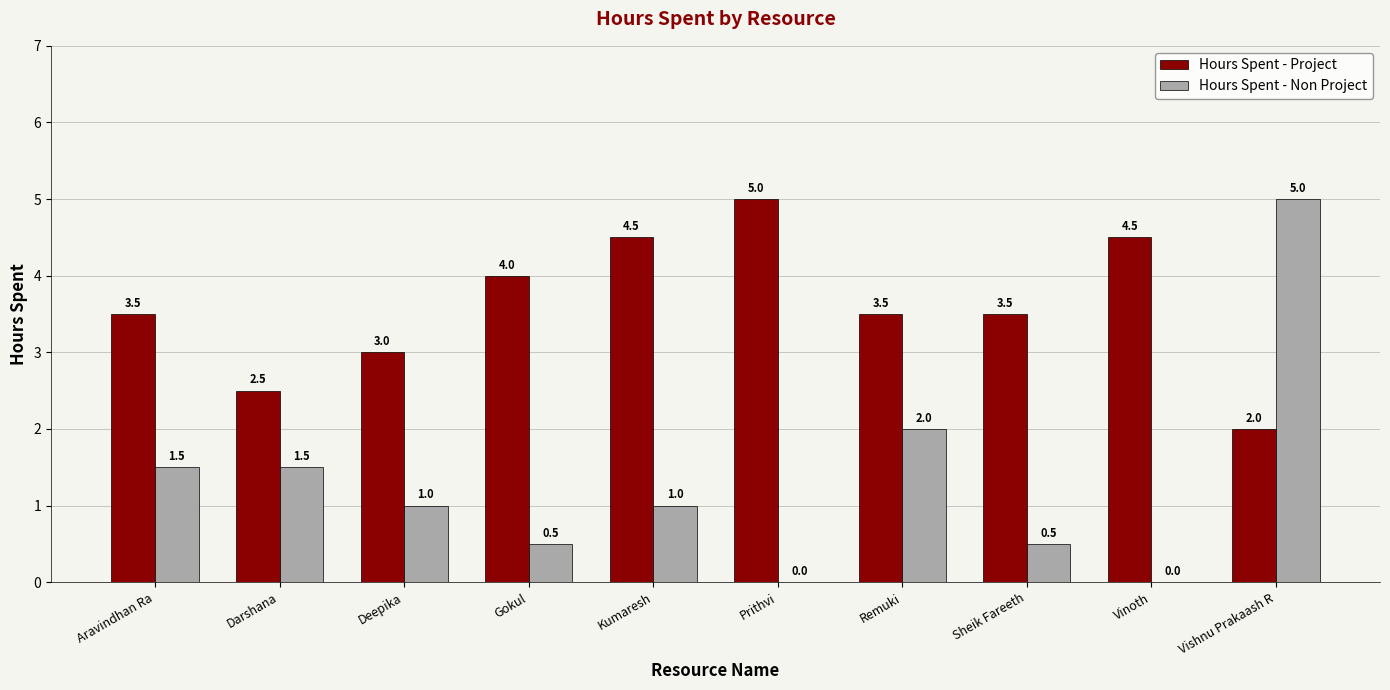

The Hours Spent - Project series shows 1.8 at Prithvi. True or false?

False